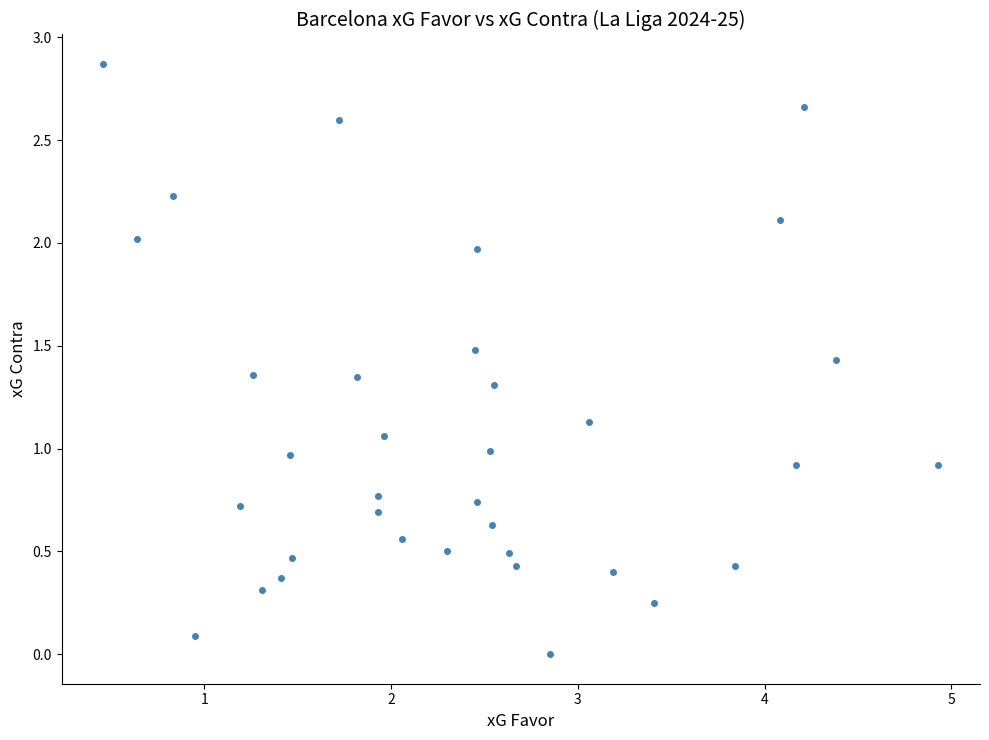

What is the range of X values (max minus min)?

4.5